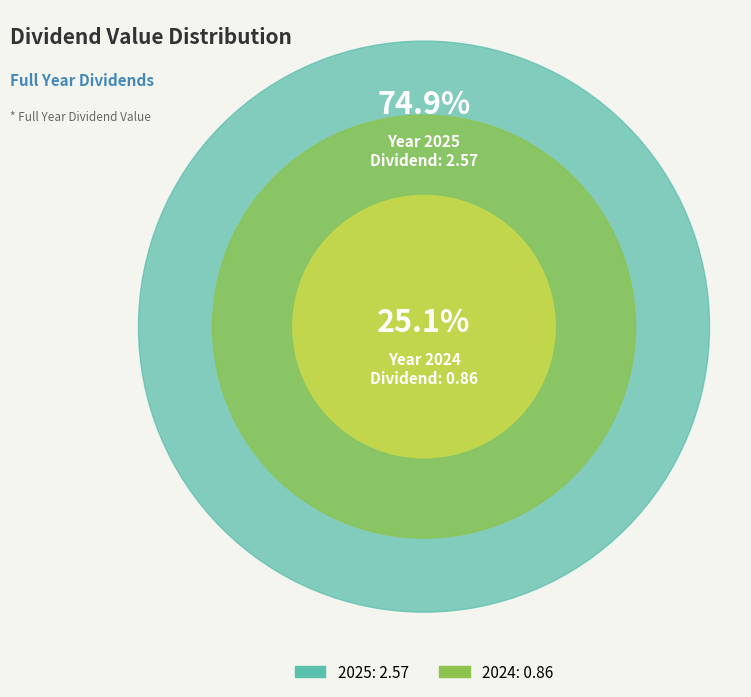

Rank the categories by value from highest to lowest.

2025, 2024